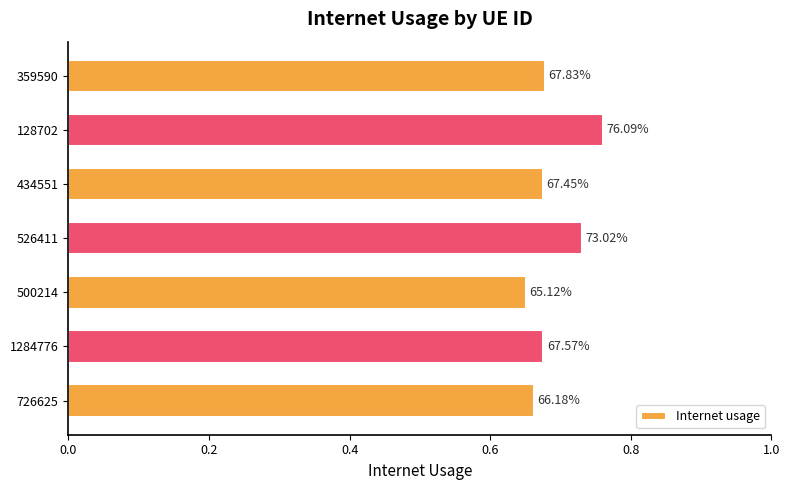

What is the difference between the maximum and minimum values?

0.1